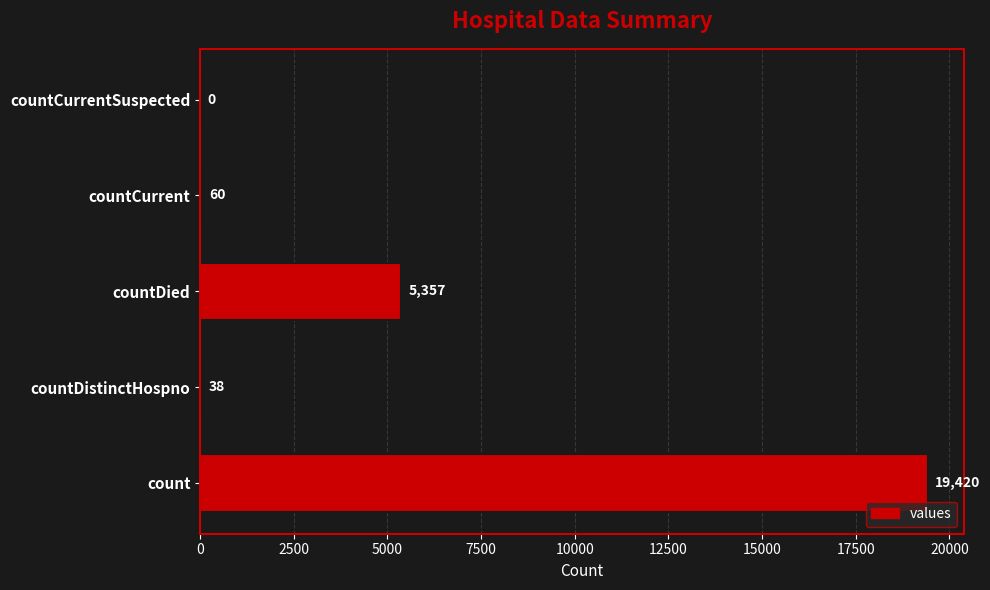

Which category has the highest value across all series?

count